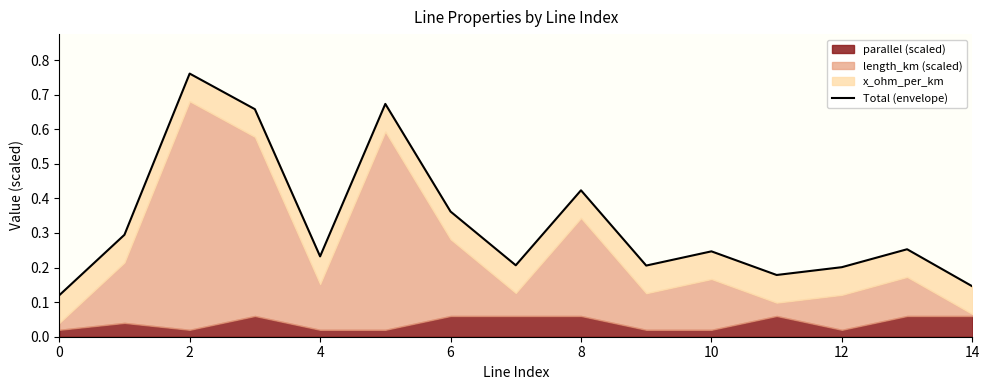

What is the label of the 10th point from the left?

9